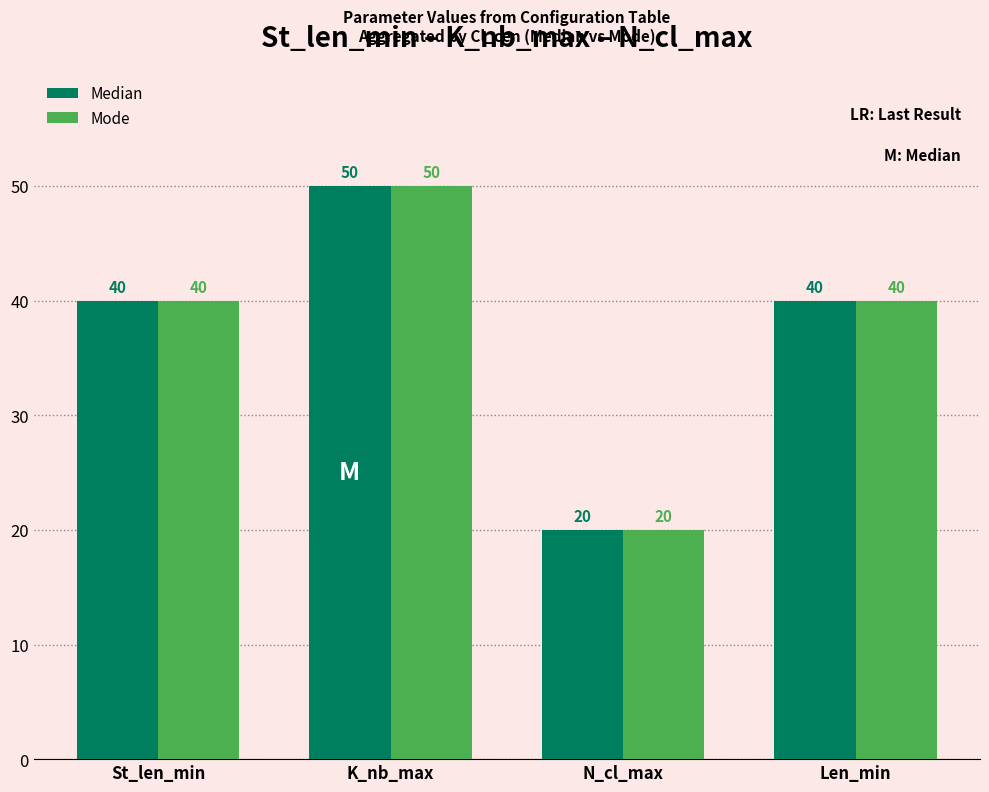

How many groups of bars are there?

4